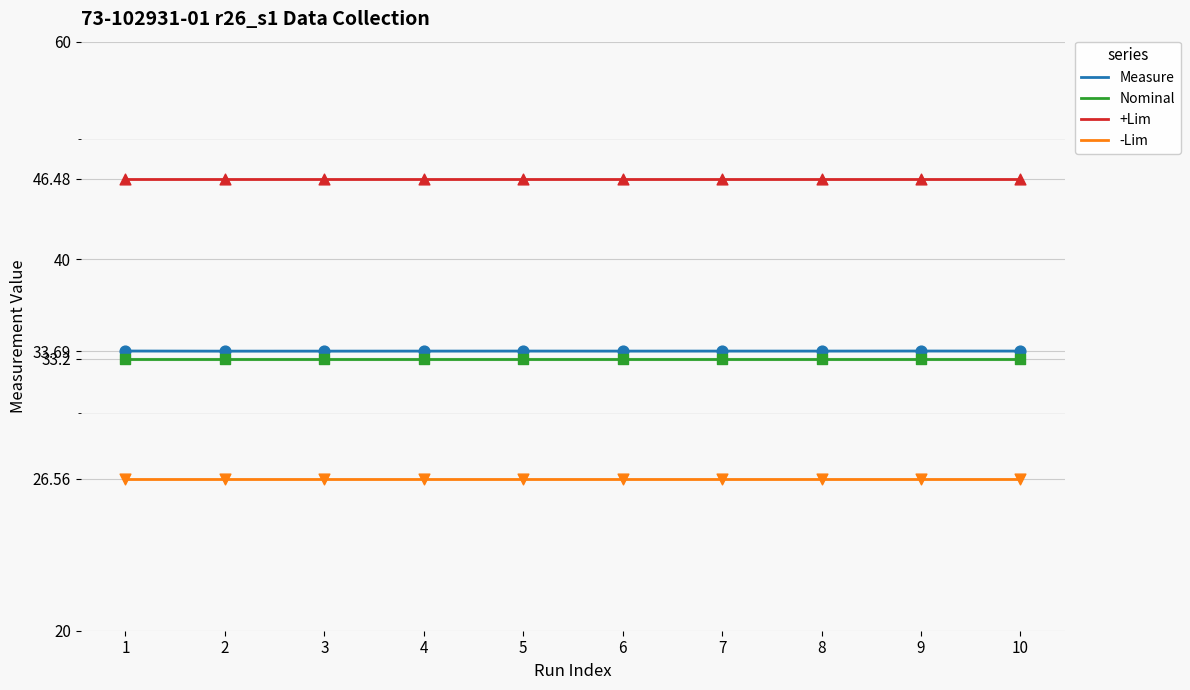

Which series has the largest total across all categories?

+Lim